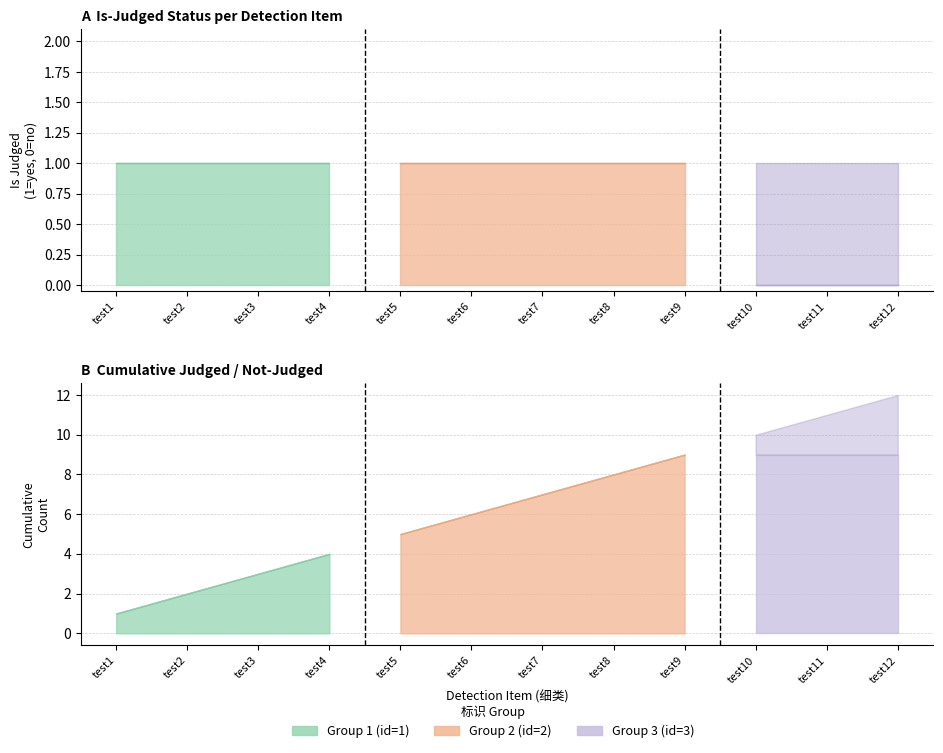

How many positive values are there?

9